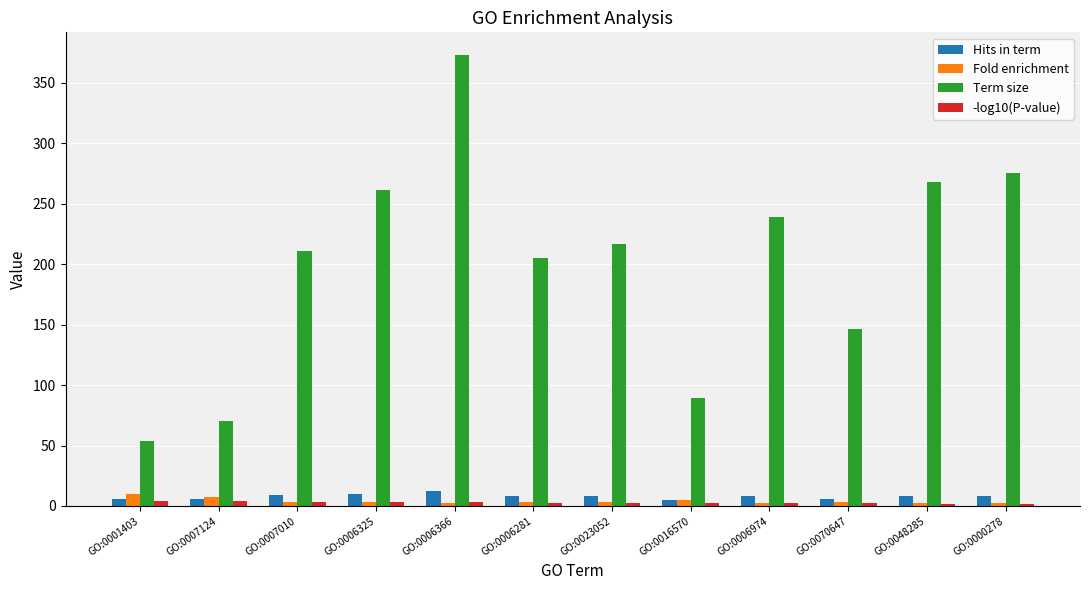

Are the bars grouped side by side (vs. stacked)?

Yes